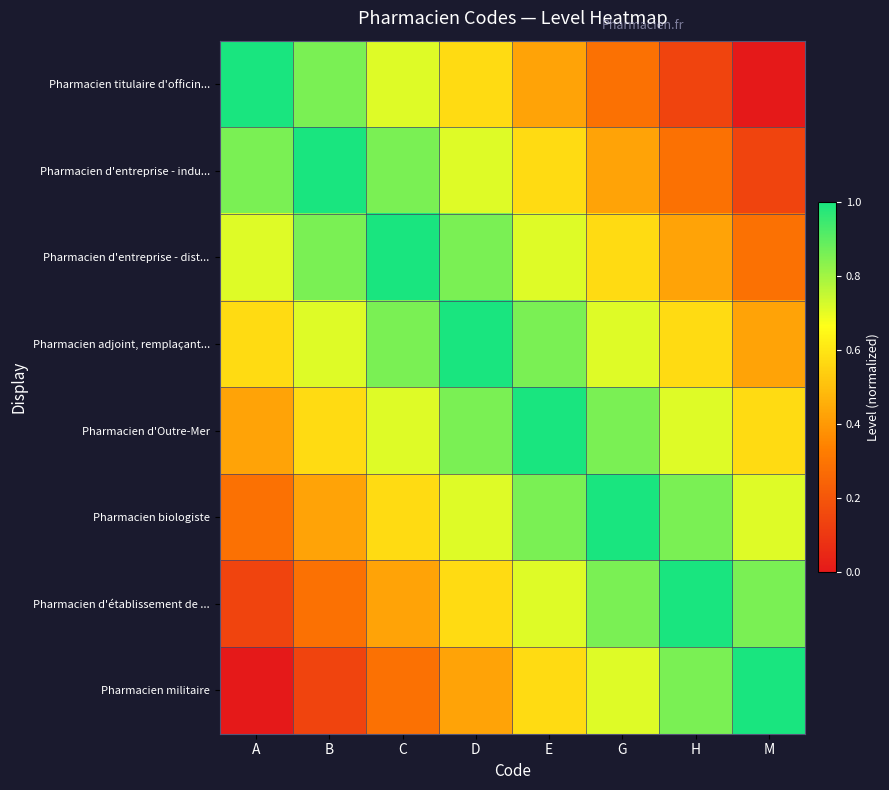

At which category is the sum across all series the highest?

D